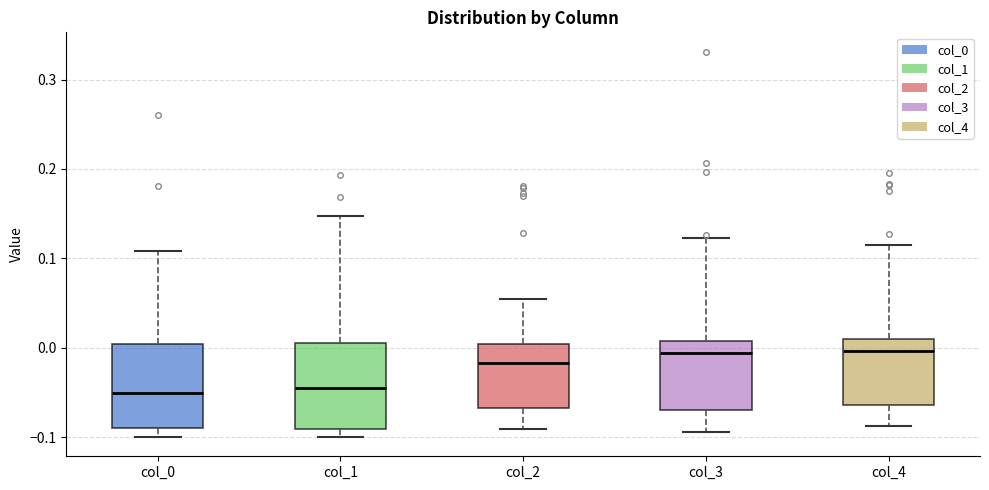

Where is the upper edge of the box for col_0 on the y-axis? The values are not printed on the chart, so give them approximately, as read against the axis.

0.00